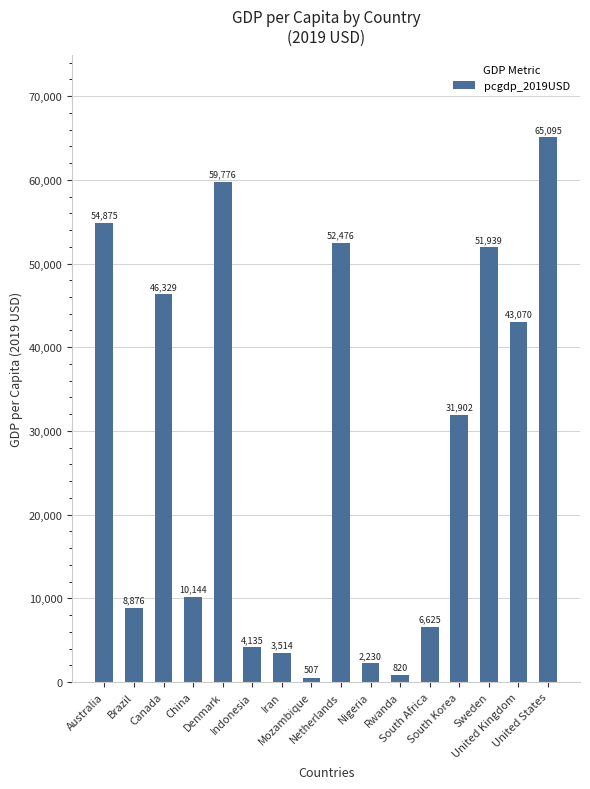

Does the chart contain stacked bars?

No